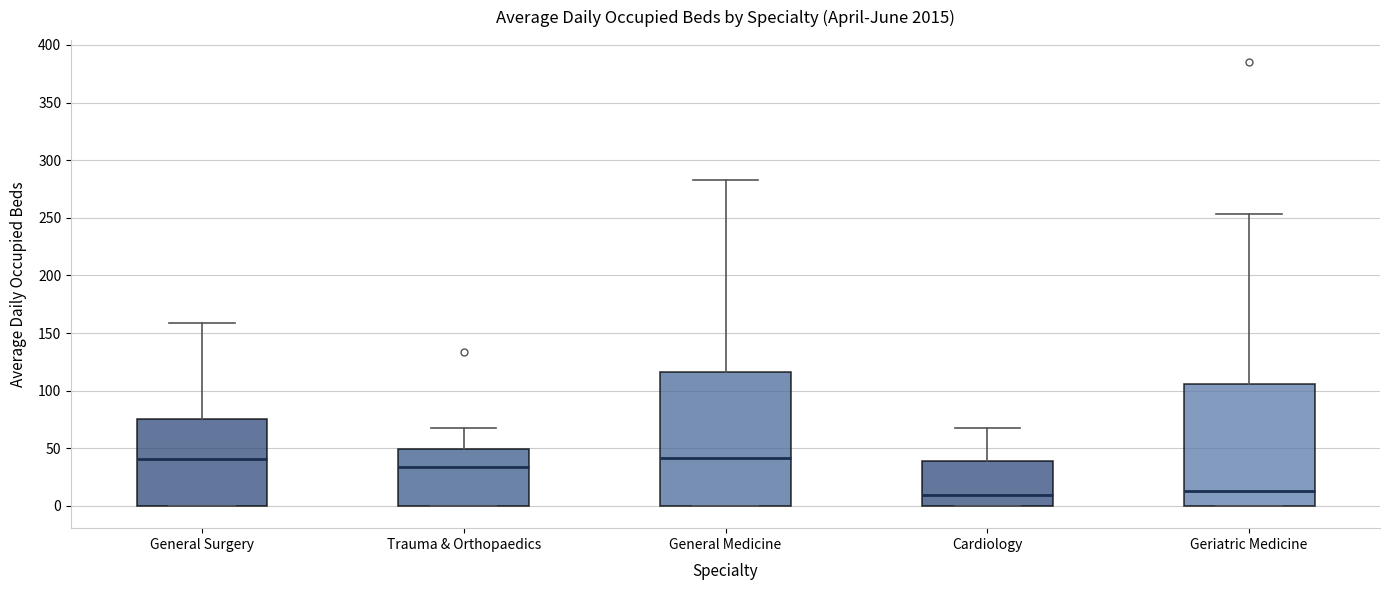

Where is the lower edge of the box for Trauma & Orthopaedics on the y-axis? The values are not printed on the chart, so give them approximately, as read against the axis.

0